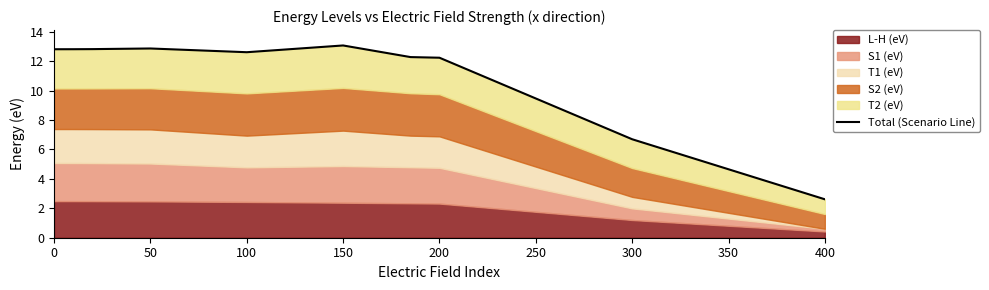

True or false: the data shows 5.8 at 100.

False